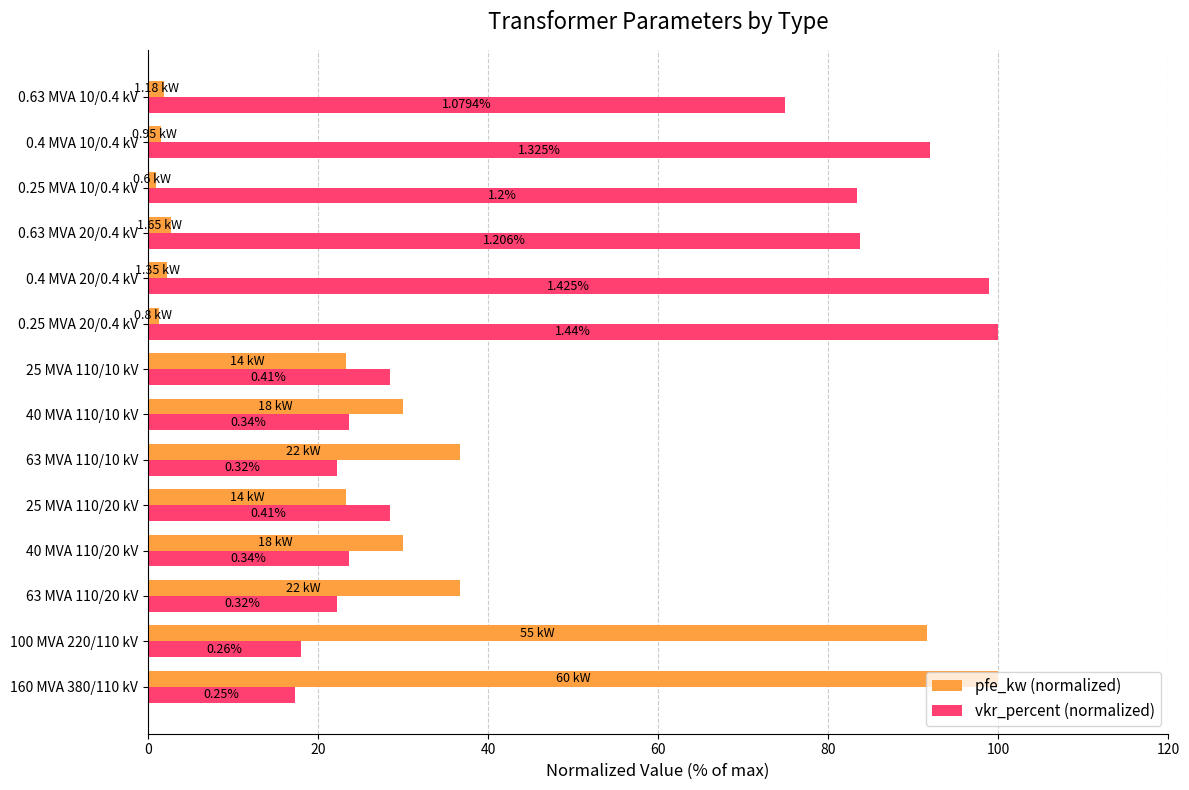

What are all the series names shown in the legend?

pfe_kw (normalized), vkr_percent (normalized)